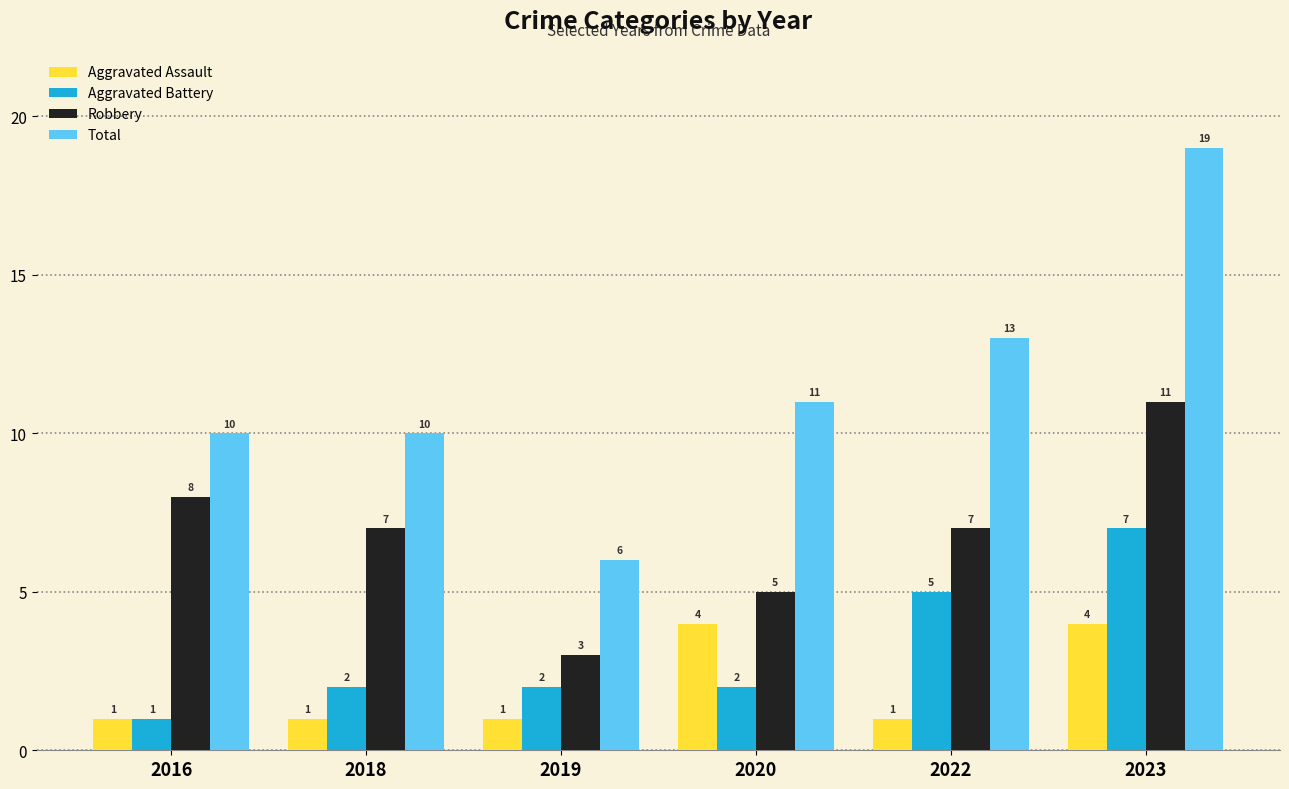

Count the number of data series in this chart.

4